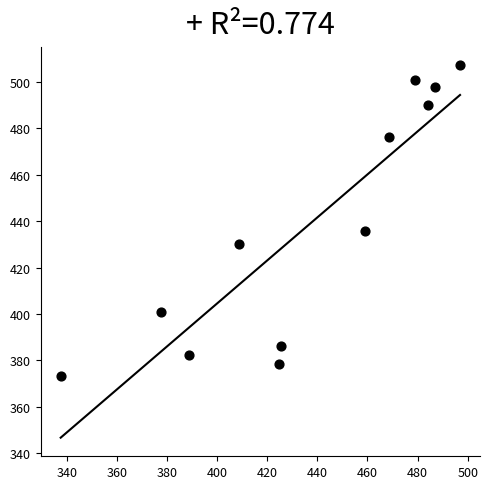

What Y value in the scatter plot is closest to 440?

435.9